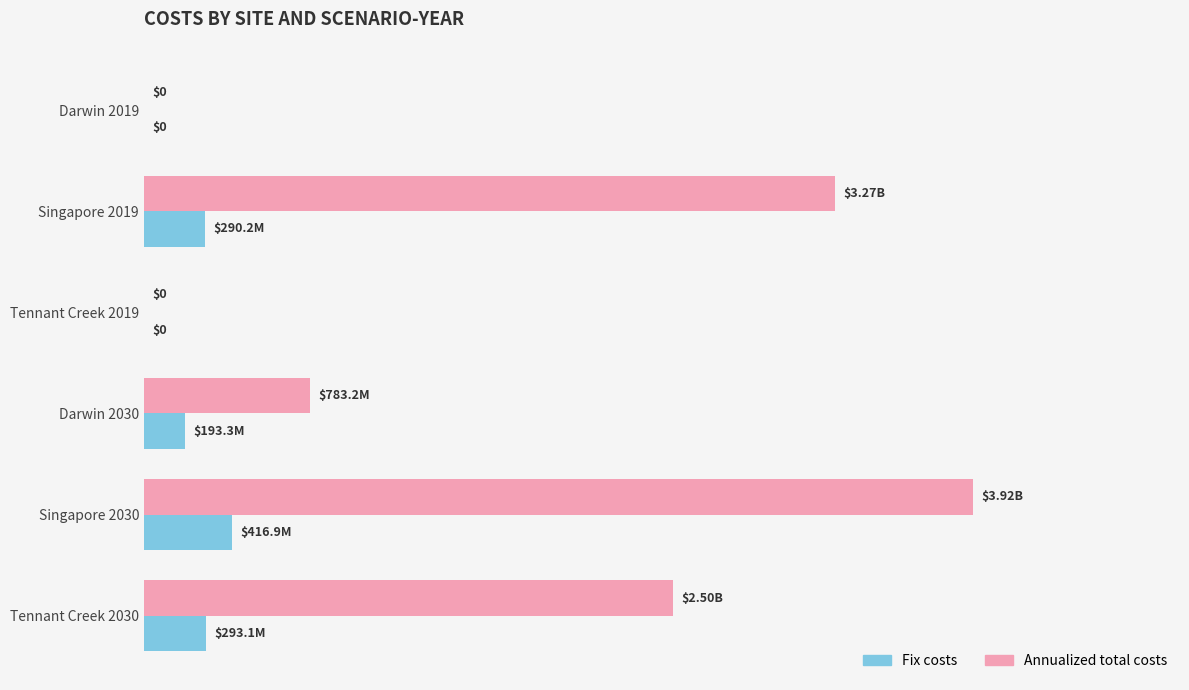

What is the maximum value for Fix costs?

416880819.3